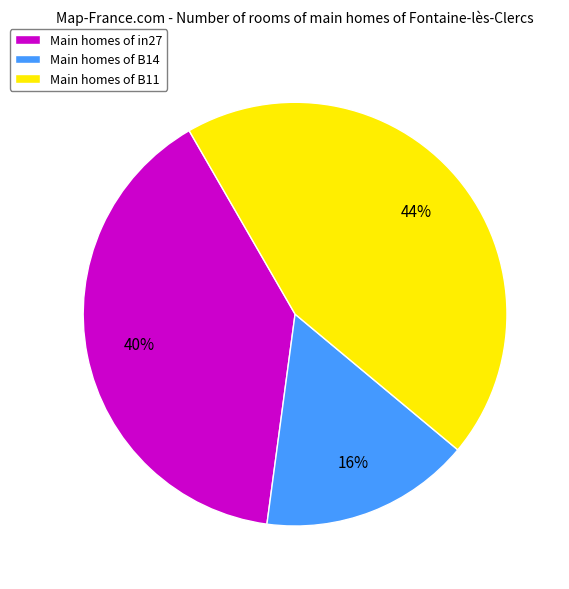

Do Main homes of B11 and Main homes of in27 together represent more than half of the pie?

Yes